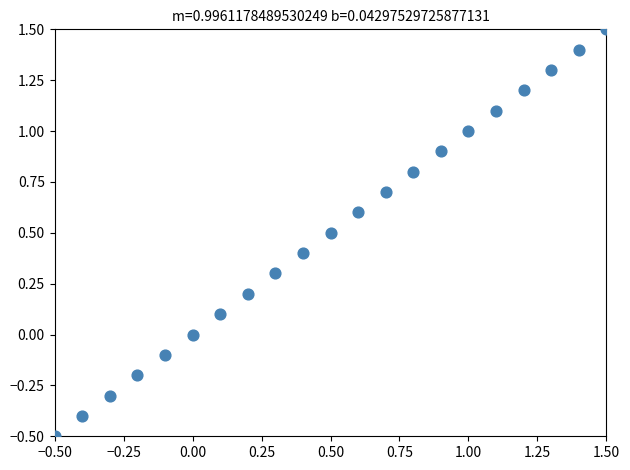

What is the range of X values (max minus min)?

2.0